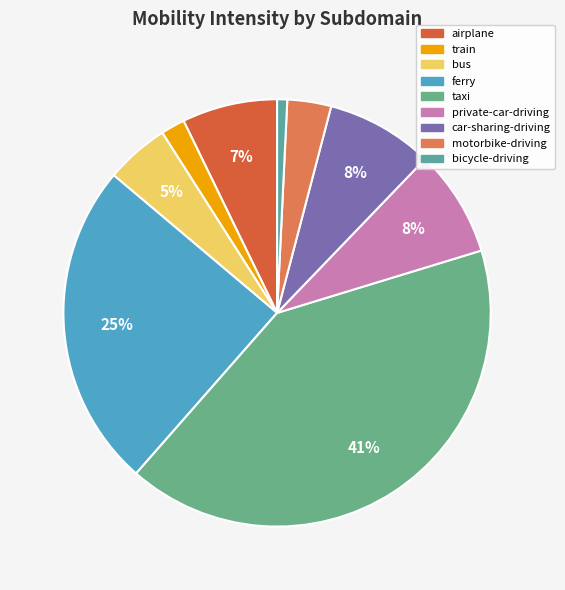

To the nearest percent, what portion does bus represent?

5%